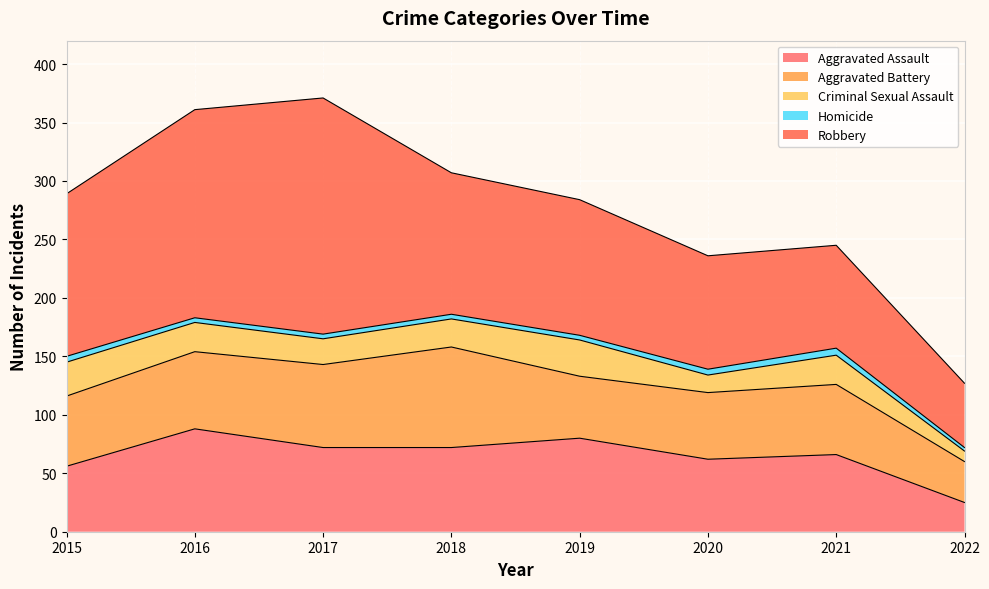

What is the difference between the highest and lowest values at 2020?

92